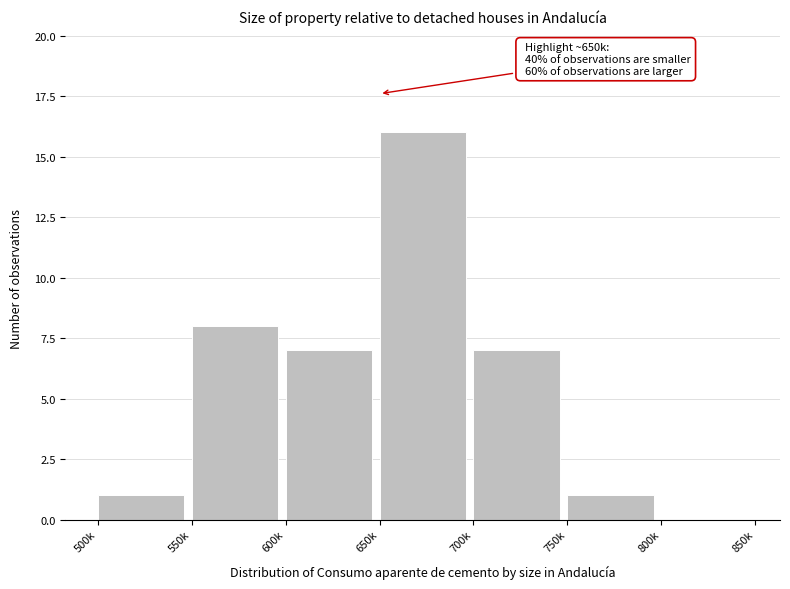

Reading left to right, list all the values displayed in this chart.

500k=1	550k=8	600k=7	650k=16	700k=7	750k=1	800k=0